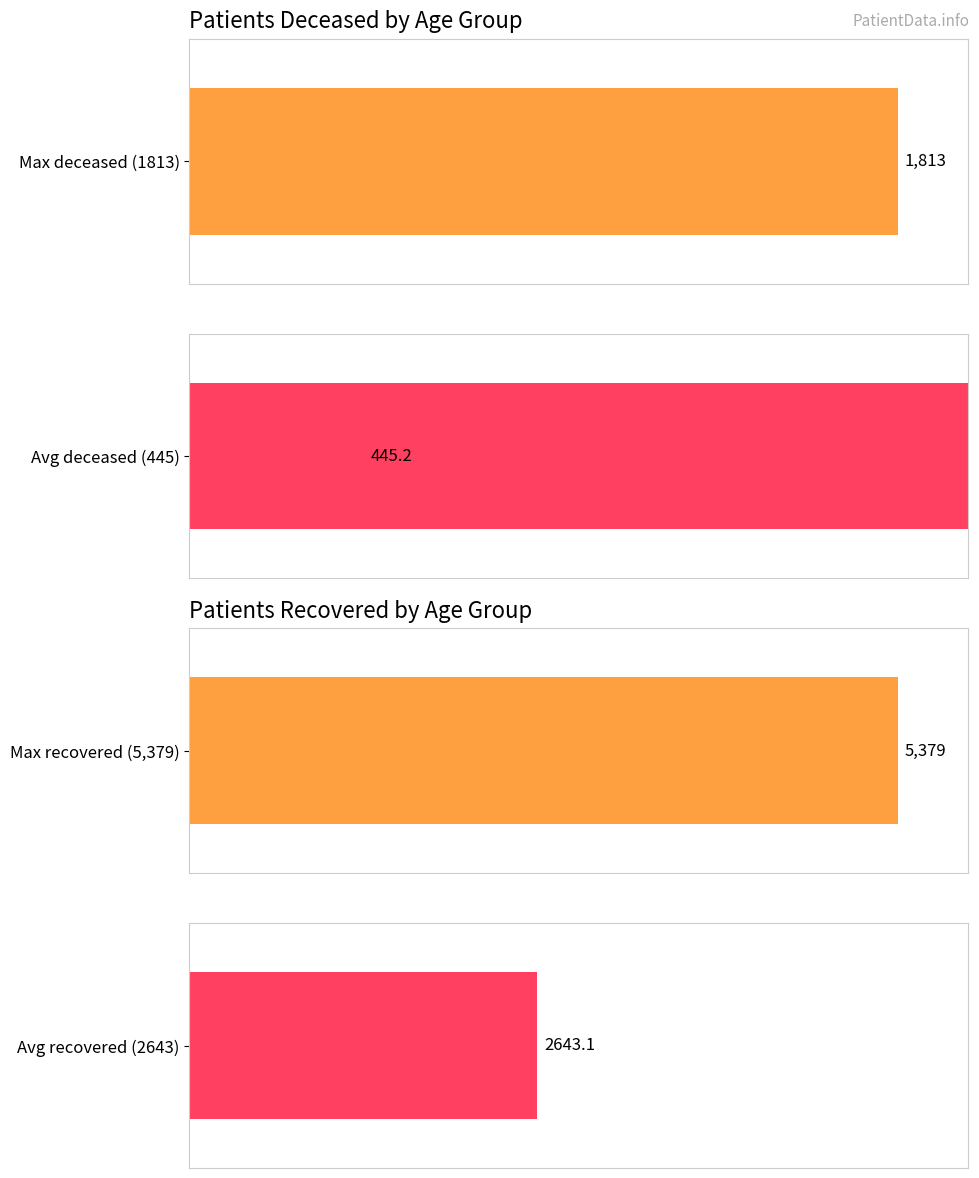

Does the chart contain stacked bars?

No